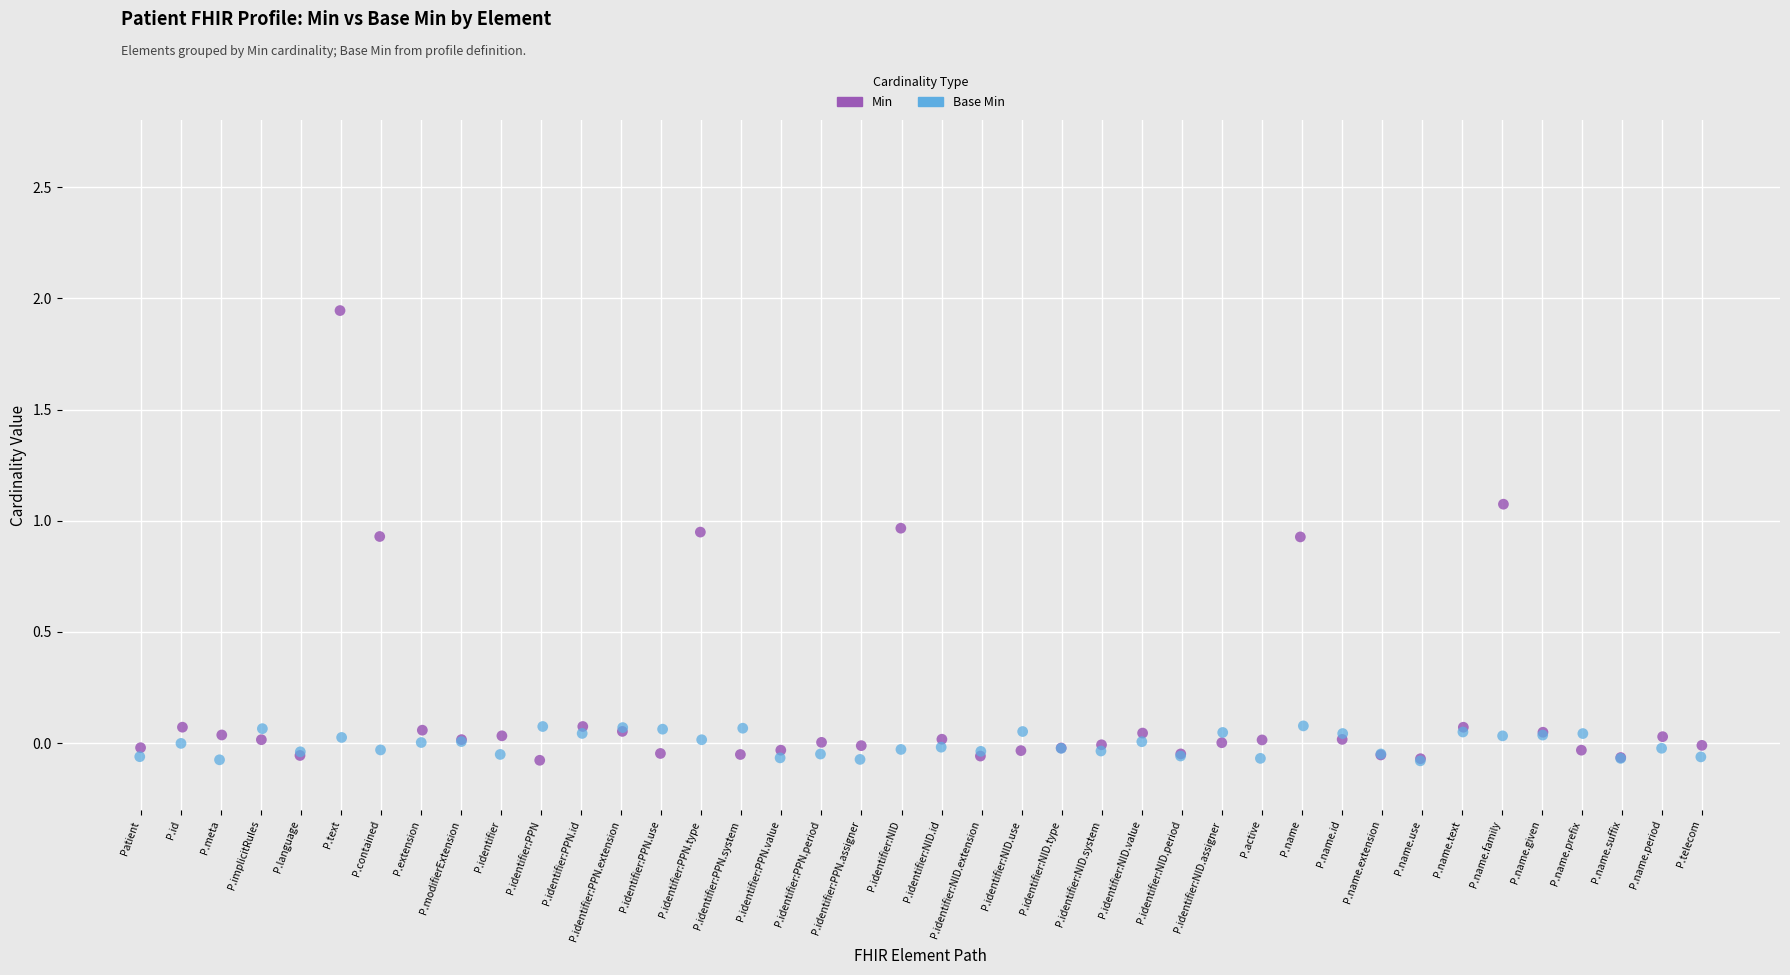

Which series reaches the maximum Y coordinate?

Min